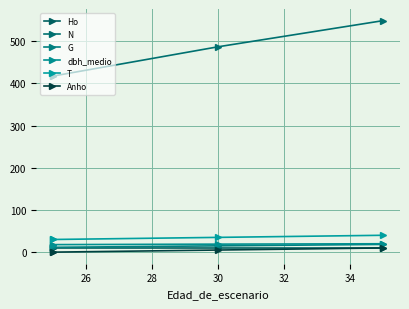

What is the sum of all N values?

1870.6